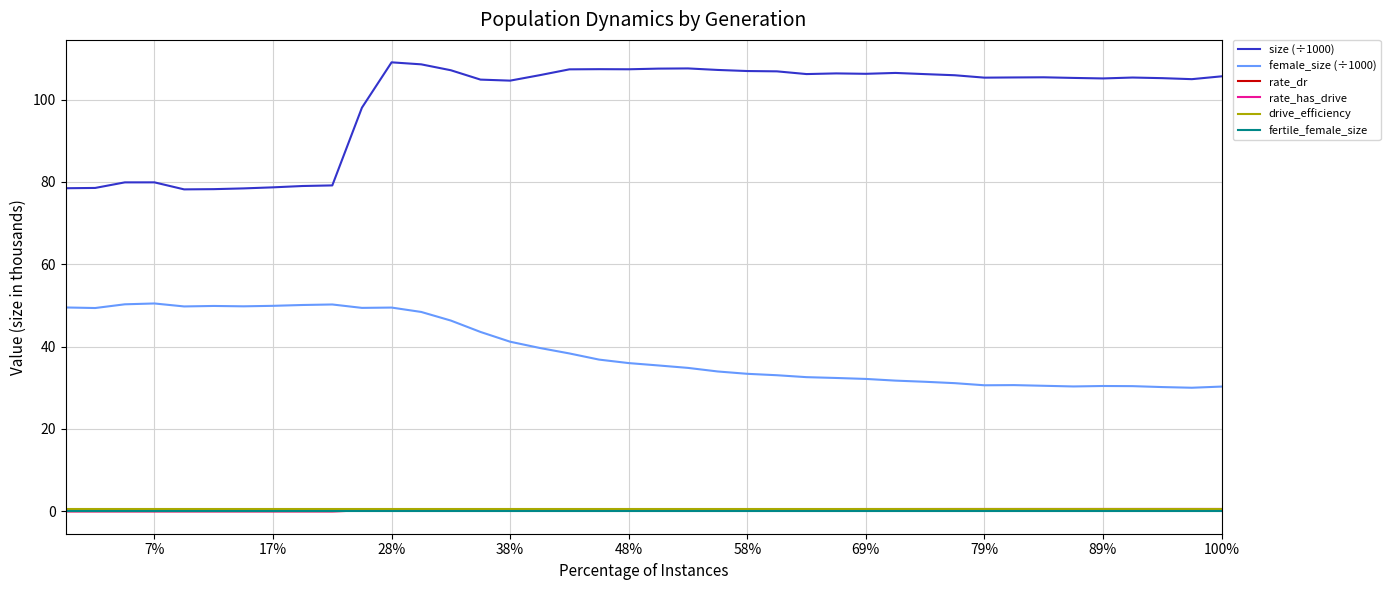

What is the difference between the maximum and minimum values in the rate_has_drive series?

0.6